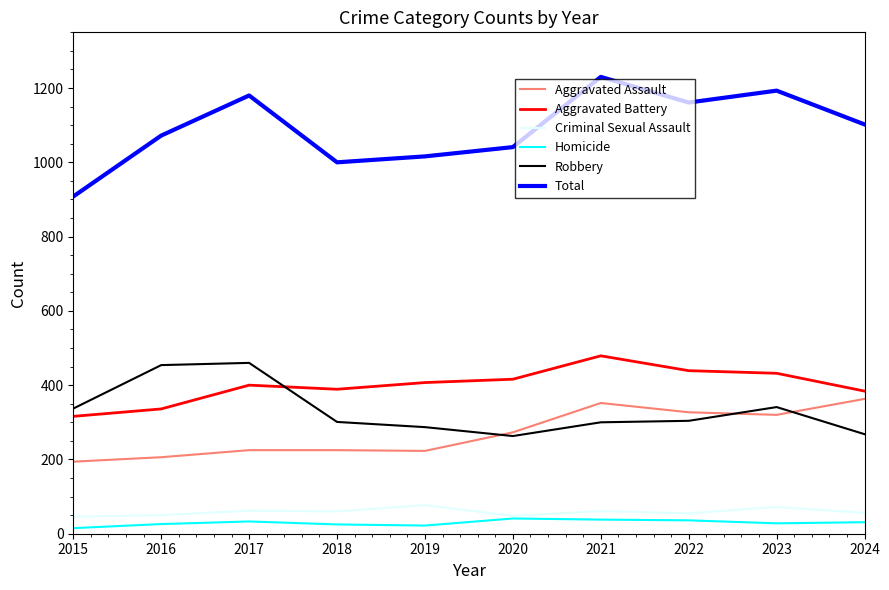

True or false: Total and Homicide cross at least once.

False